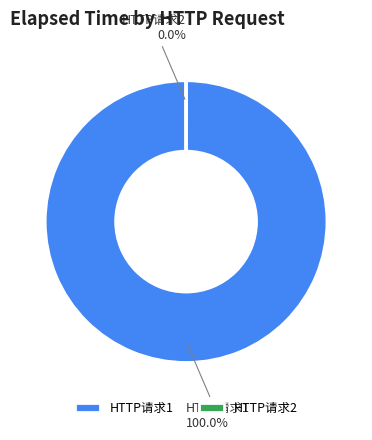

Which category has the biggest portion of the pie?

HTTP请求1